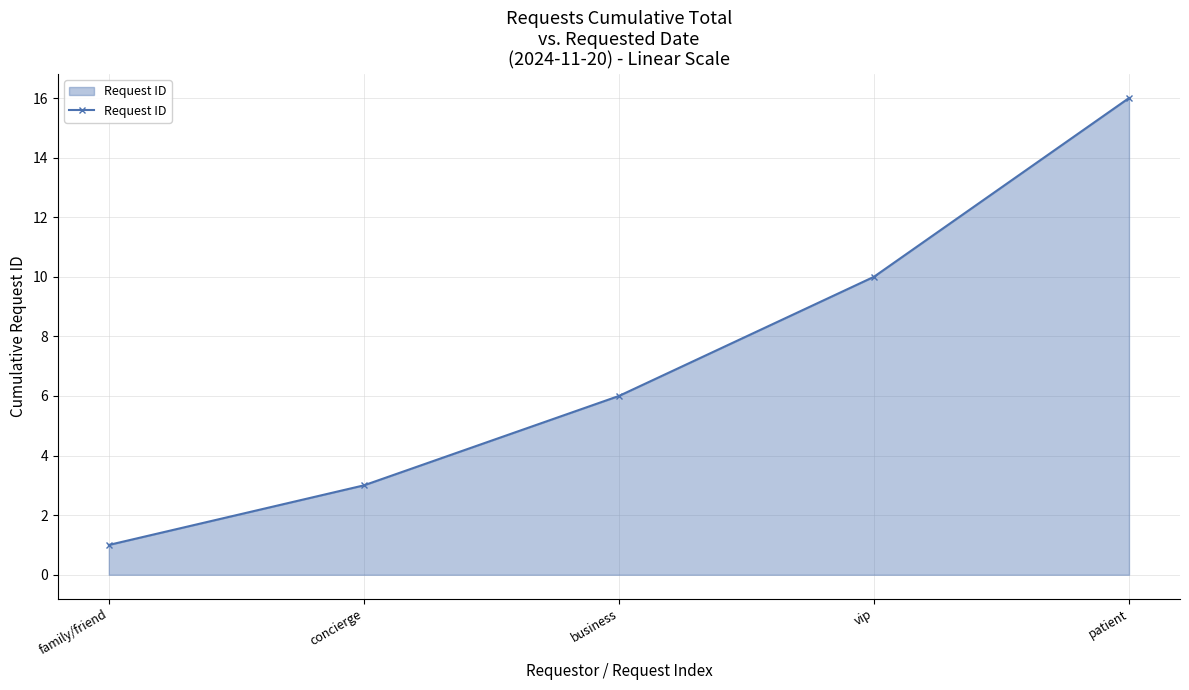

At which category does the chart reach its peak across all series?

patient